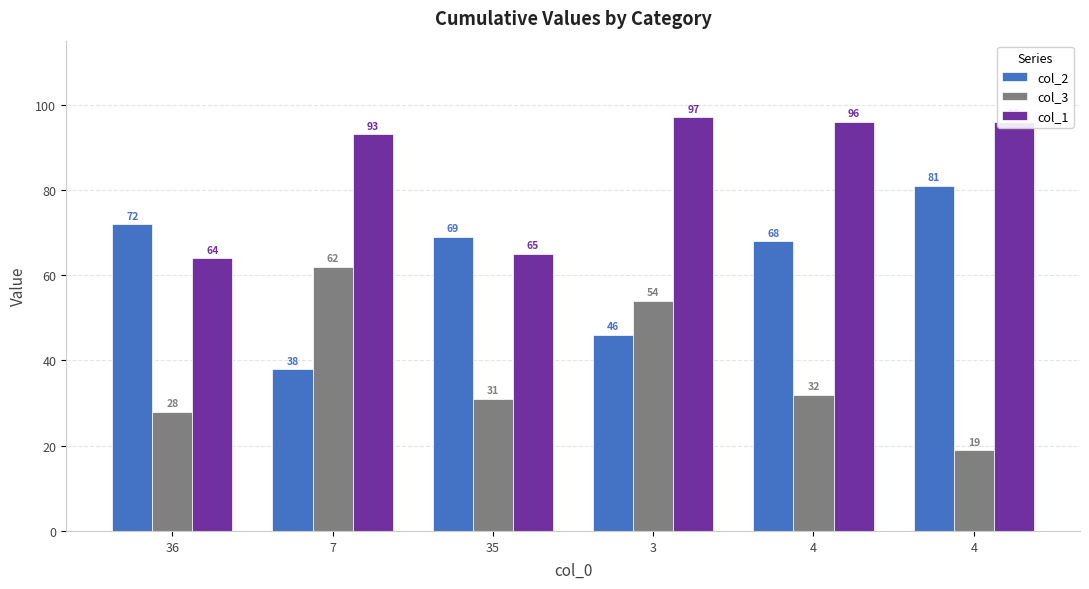

Between 3 and 35, which is larger?

35